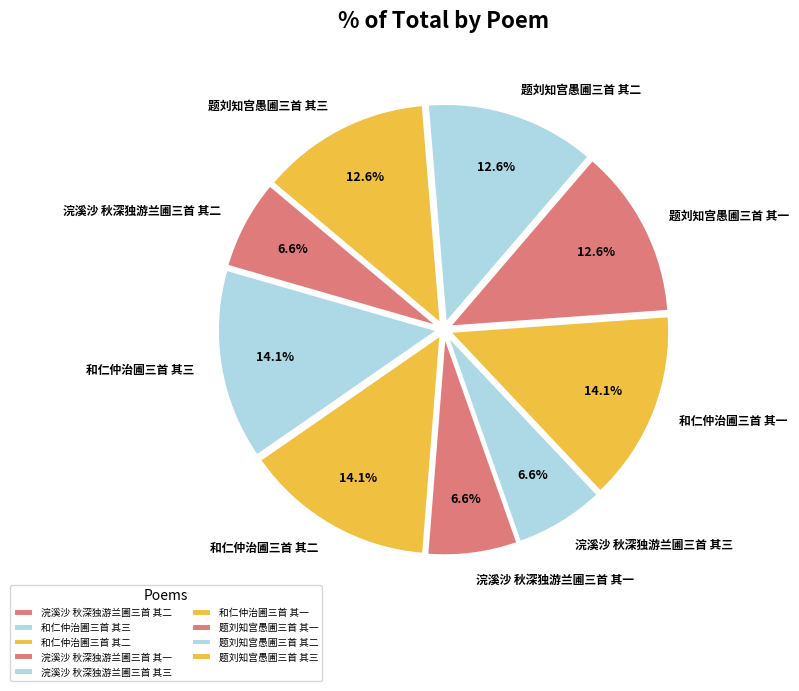

Combined, what portion of the pie is 和仁仲治圃三首 其二 and 题刘知宫愚圃三首 其一?

26.7%